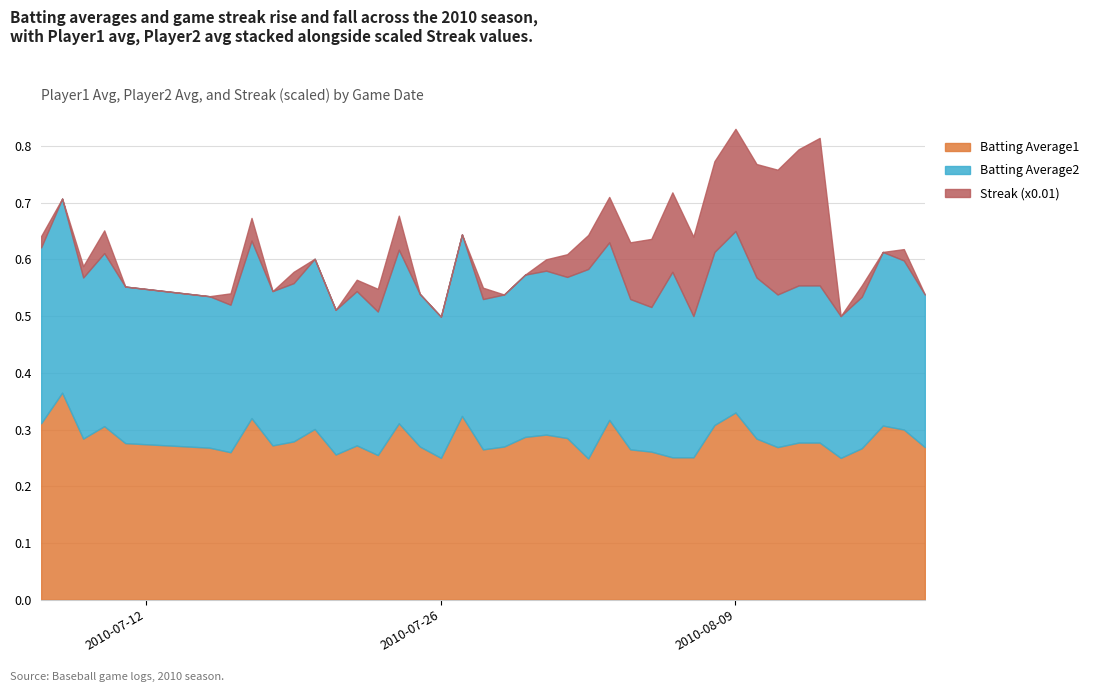

Reading left to right, transcribe all the data shown in this chart.

Batting Average1: 2010-07-07=0.3	2010-07-08=0.4	2010-07-09=0.3	2010-07-10=0.3	2010-07-11=0.3	2010-07-15=0.3	2010-07-16=0.3	2010-07-17=0.3	2010-07-18=0.3	2010-07-19=0.3	2010-07-20=0.3	2010-07-21=0.3	2010-07-22=0.3	2010-07-23=0.3	2010-07-24=0.3	2010-07-25=0.3	2010-07-26=0.2	2010-07-27=0.3	2010-07-28=0.3	2010-07-29=0.3	2010-07-30=0.3	2010-07-31=0.3	2010-08-01=0.3	2010-08-02=0.2	2010-08-03=0.3	2010-08-04=0.3	2010-08-05=0.3	2010-08-06=0.3	2010-08-07=0.3	2010-08-08=0.3	2010-08-09=0.3	2010-08-10=0.3	2010-08-11=0.3	2010-08-12=0.3	2010-08-13=0.3	2010-08-14=0.2	2010-08-15=0.3	2010-08-16=0.3	2010-08-17=0.3	2010-08-18=0.3
Batting Average2: 2010-07-07=0.3	2010-07-08=0.3	2010-07-09=0.3	2010-07-10=0.3	2010-07-11=0.3	2010-07-15=0.3	2010-07-16=0.3	2010-07-17=0.3	2010-07-18=0.3	2010-07-19=0.3	2010-07-20=0.3	2010-07-21=0.3	2010-07-22=0.3	2010-07-23=0.3	2010-07-24=0.3	2010-07-25=0.3	2010-07-26=0.2	2010-07-27=0.3	2010-07-28=0.3	2010-07-29=0.3	2010-07-30=0.3	2010-07-31=0.3	2010-08-01=0.3	2010-08-02=0.3	2010-08-03=0.3	2010-08-04=0.3	2010-08-05=0.3	2010-08-06=0.3	2010-08-07=0.2	2010-08-08=0.3	2010-08-09=0.3	2010-08-10=0.3	2010-08-11=0.3	2010-08-12=0.3	2010-08-13=0.3	2010-08-14=0.2	2010-08-15=0.3	2010-08-16=0.3	2010-08-17=0.3	2010-08-18=0.3
Streak (x0.01): 2010-07-07=0.0	2010-07-08=0.0	2010-07-09=0.0	2010-07-10=0.0	2010-07-11=0.0	2010-07-15=0.0	2010-07-16=0.0	2010-07-17=0.0	2010-07-18=0.0	2010-07-19=0.0	2010-07-20=0.0	2010-07-21=0.0	2010-07-22=0.0	2010-07-23=0.0	2010-07-24=0.1	2010-07-25=0.0	2010-07-26=0.0	2010-07-27=0.0	2010-07-28=0.0	2010-07-29=0.0	2010-07-30=0.0	2010-07-31=0.0	2010-08-01=0.0	2010-08-02=0.1	2010-08-03=0.1	2010-08-04=0.1	2010-08-05=0.1	2010-08-06=0.1	2010-08-07=0.1	2010-08-08=0.2	2010-08-09=0.2	2010-08-10=0.2	2010-08-11=0.2	2010-08-12=0.2	2010-08-13=0.3	2010-08-14=0.0	2010-08-15=0.0	2010-08-16=0.0	2010-08-17=0.0	2010-08-18=0.0